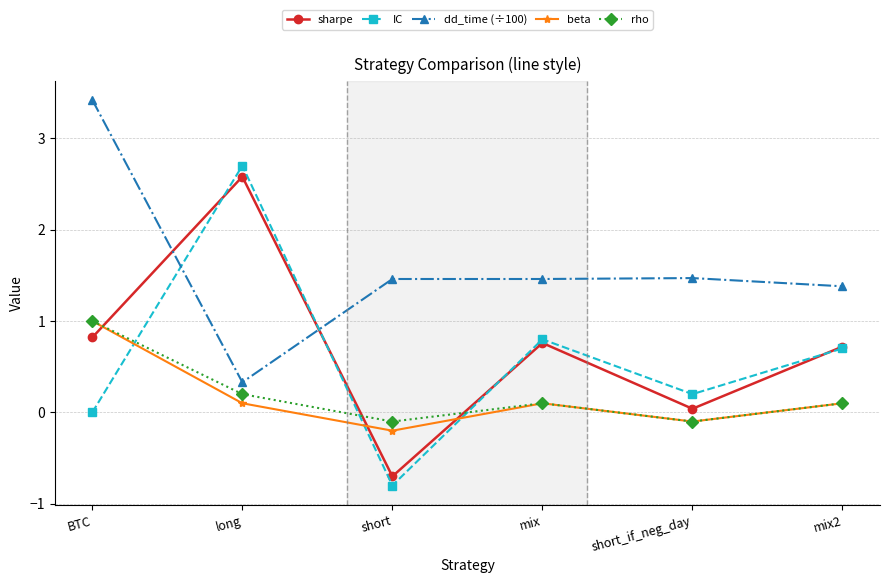

How many interior local peaks does the sharpe series have?

2